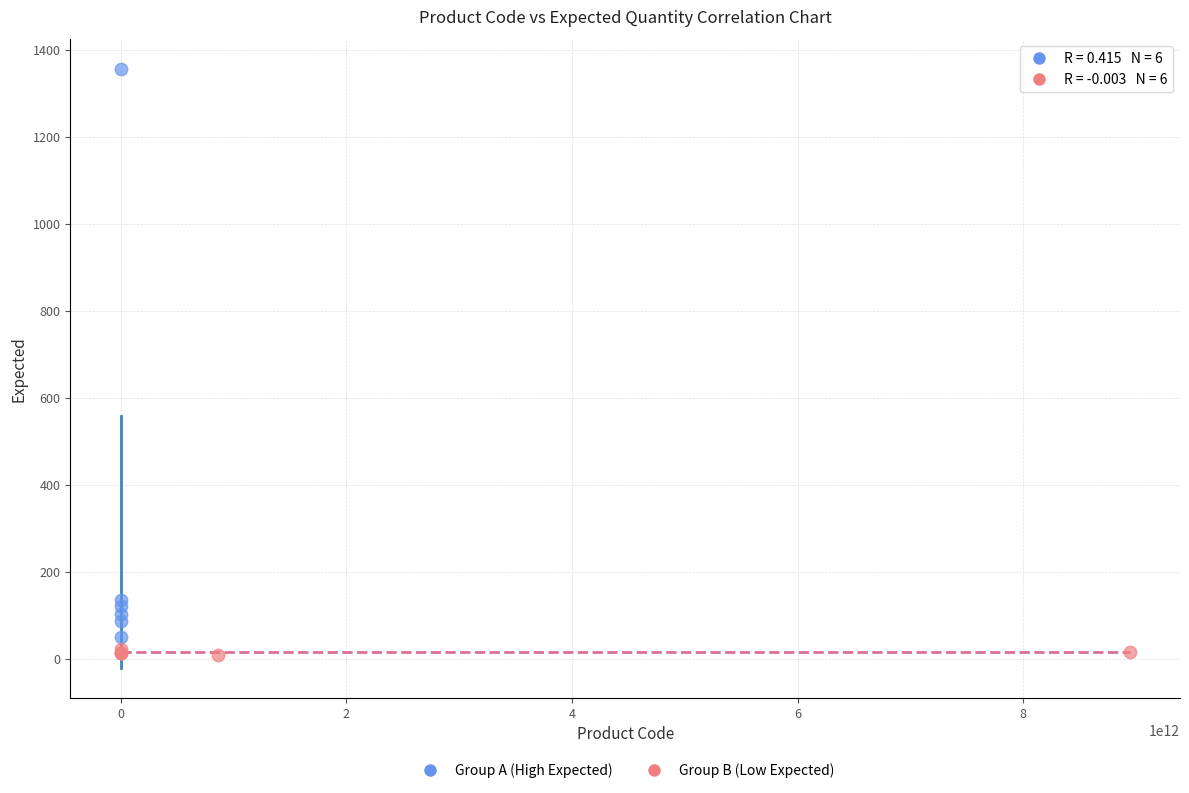

Which series reaches the maximum Y coordinate?

Group A (High Expected)